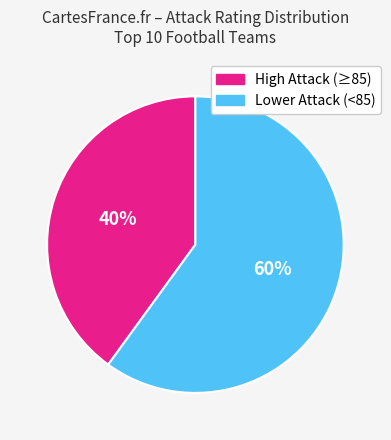

To the nearest percent, what is the average slice percentage?

50%